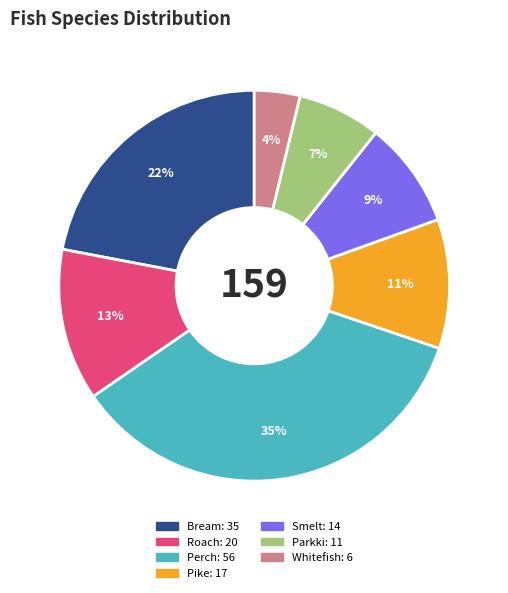

Is there any slice that represents more than half of the pie?

No